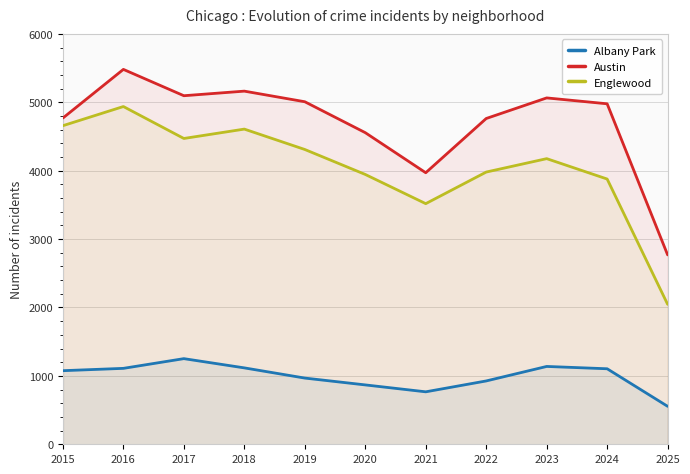

Between 2015 and 2018, which series saw the biggest shift?

Austin